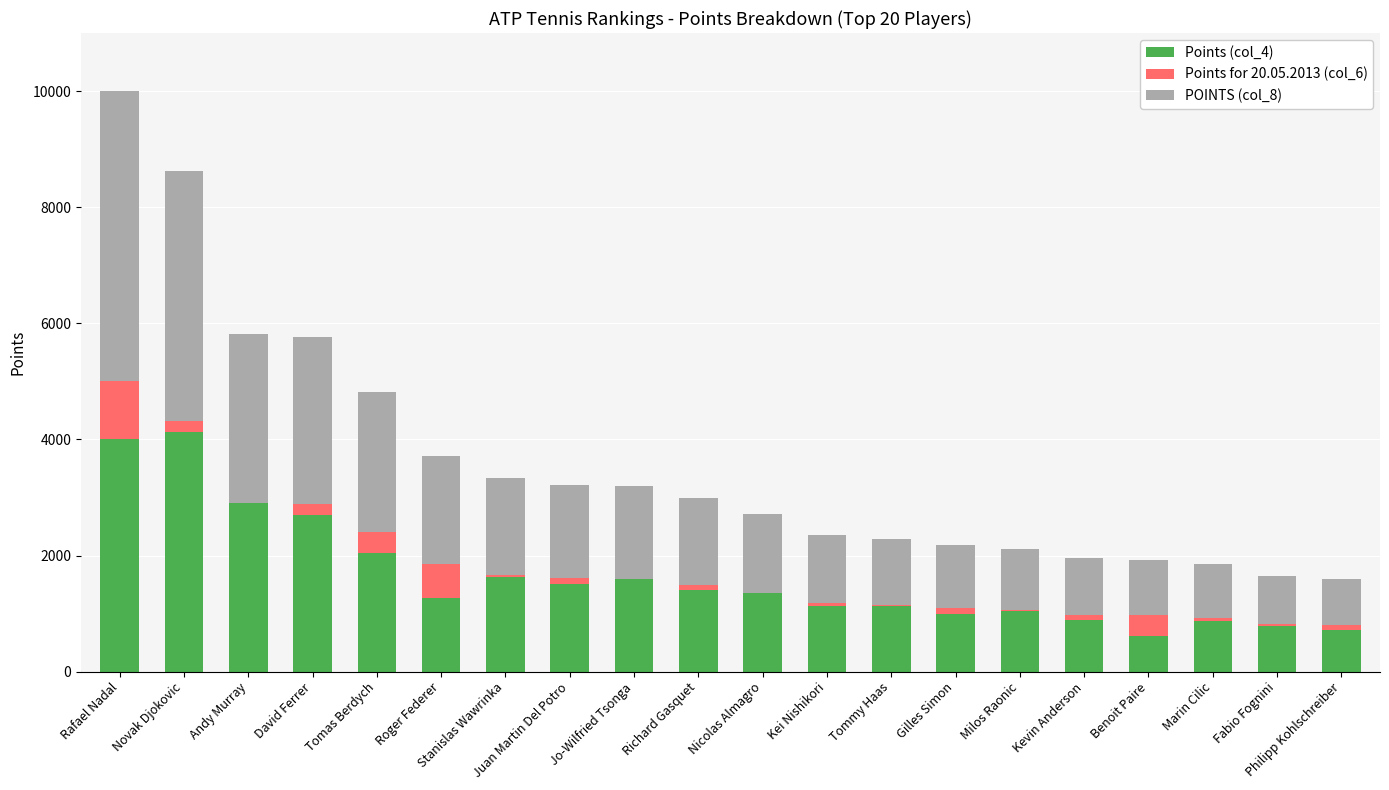

What is the maximum value for Points (col_4)?

4130